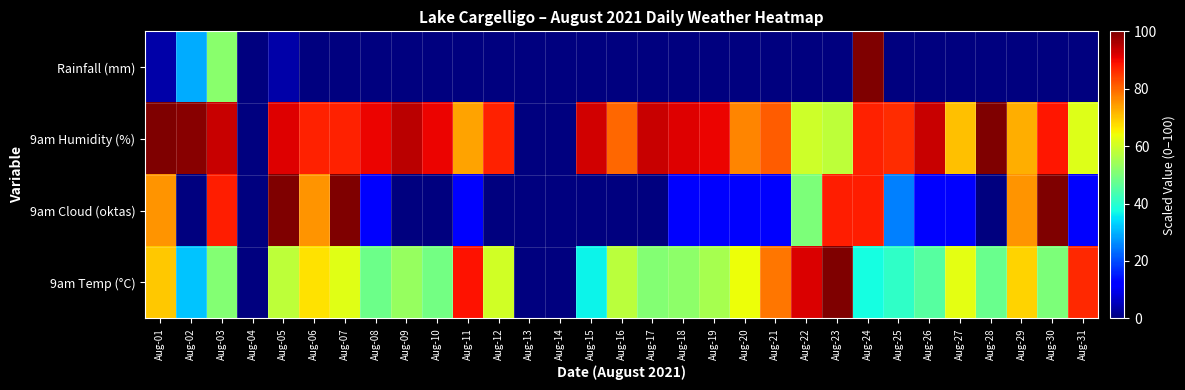

How many distinct data groups are displayed?

4